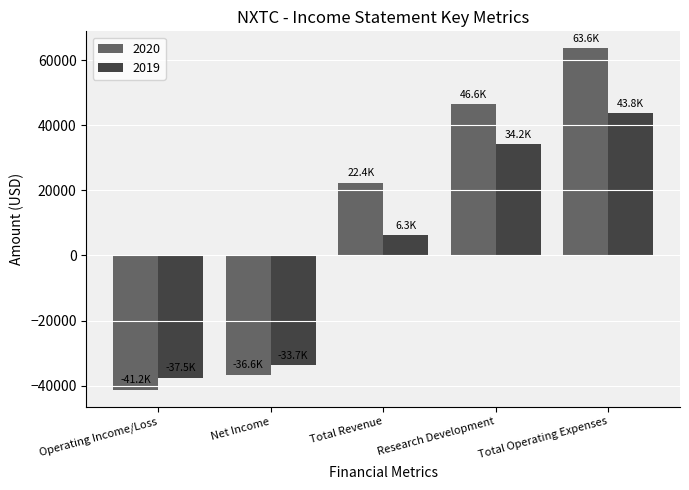

Reading right to left, transcribe all the data shown in this chart.

2020: 63600	46600	22400	-36600	-41200
2019: 43800	34200	6300	-33700	-37500